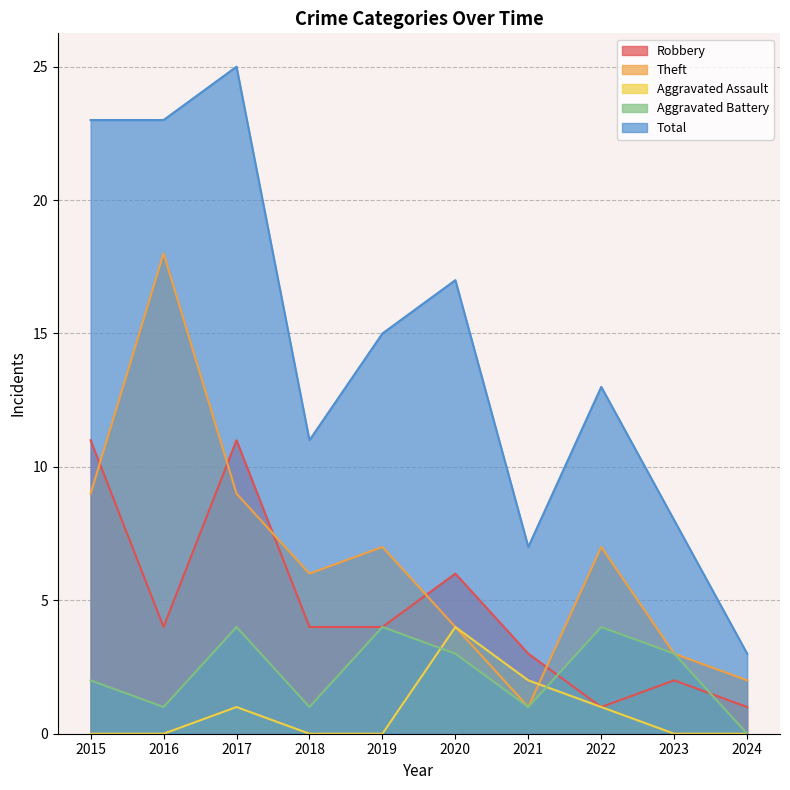

At which category does Total reach its first local peak?

2017